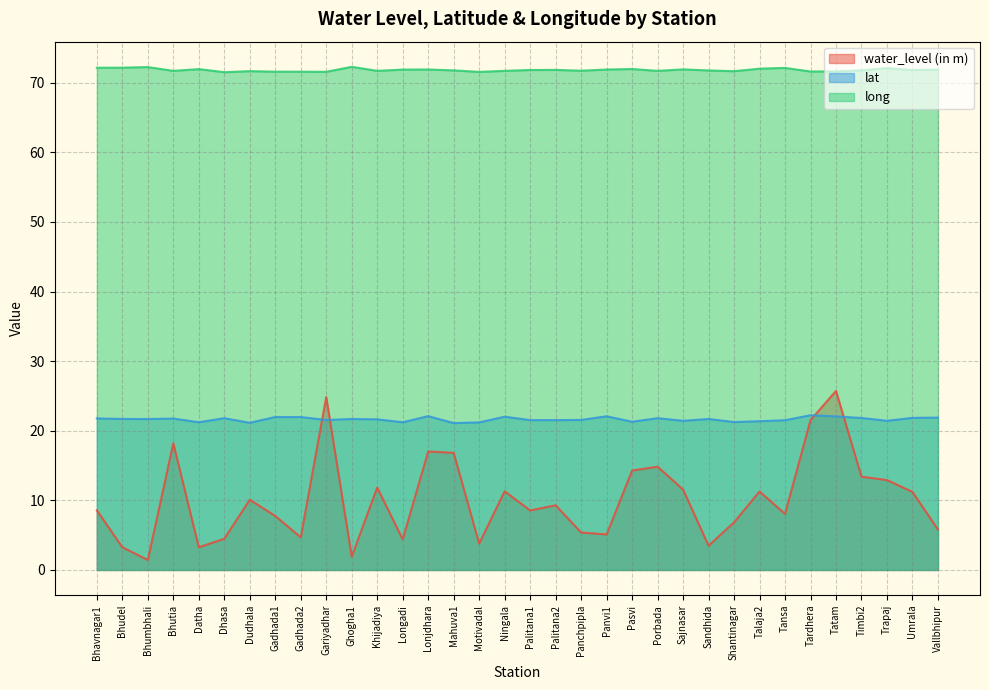

Reading right to left, what are all the values shown in this chart?

water_level (in m): Vallbhipur=5.8	Umrala=11.2	Trapaj=12.9	Timbi2=13.4	Tatam=25.7	Tardhera=21.5	Tansa=8.1	Talaja2=11.3	Shantinagar=6.8	Sandhida=3.5	Sajnasar=11.6	Porbada=14.8	Pasvi=14.3	Panvi1=5.1	Panchpipla=5.4	Palitana2=9.3	Palitana1=8.6	Ningala=11.3	Motivadal=3.8	Mahuva1=16.8	Lonjdhara=17.0	Longadi=4.4	Khijadiya=11.8	Ghogha1=1.9	Gariyadhar=24.8	Gadhada2=4.7	Gadhada1=7.8	Dudhala=10.1	Dhasa=4.5	Datha=3.3	Bhutia=18.2	Bhumbhali=1.4	Bhudel=3.3	Bhavnagar1=8.6
lat: Vallbhipur=21.9	Umrala=21.8	Trapaj=21.4	Timbi2=21.8	Tatam=22.1	Tardhera=22.2	Tansa=21.5	Talaja2=21.4	Shantinagar=21.2	Sandhida=21.7	Sajnasar=21.4	Porbada=21.8	Pasvi=21.3	Panvi1=22.1	Panchpipla=21.6	Palitana2=21.5	Palitana1=21.5	Ningala=22.0	Motivadal=21.2	Mahuva1=21.1	Lonjdhara=22.1	Longadi=21.2	Khijadiya=21.6	Ghogha1=21.7	Gariyadhar=21.5	Gadhada2=22.0	Gadhada1=22.0	Dudhala=21.1	Dhasa=21.8	Datha=21.2	Bhutia=21.7	Bhumbhali=21.7	Bhudel=21.7	Bhavnagar1=21.8
long: Vallbhipur=71.9	Umrala=71.8	Trapaj=72.1	Timbi2=71.8	Tatam=71.6	Tardhera=71.6	Tansa=72.1	Talaja2=72.0	Shantinagar=71.7	Sandhida=71.8	Sajnasar=71.9	Porbada=71.7	Pasvi=72.0	Panvi1=71.9	Panchpipla=71.7	Palitana2=71.8	Palitana1=71.8	Ningala=71.7	Motivadal=71.5	Mahuva1=71.8	Lonjdhara=71.9	Longadi=71.9	Khijadiya=71.7	Ghogha1=72.3	Gariyadhar=71.6	Gadhada2=71.6	Gadhada1=71.6	Dudhala=71.7	Dhasa=71.5	Datha=72.0	Bhutia=71.7	Bhumbhali=72.2	Bhudel=72.2	Bhavnagar1=72.2